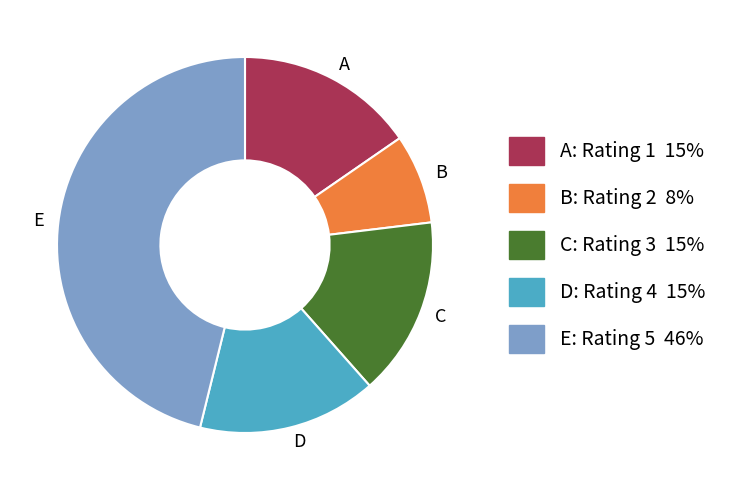

Does C account for over 50% of the chart?

No